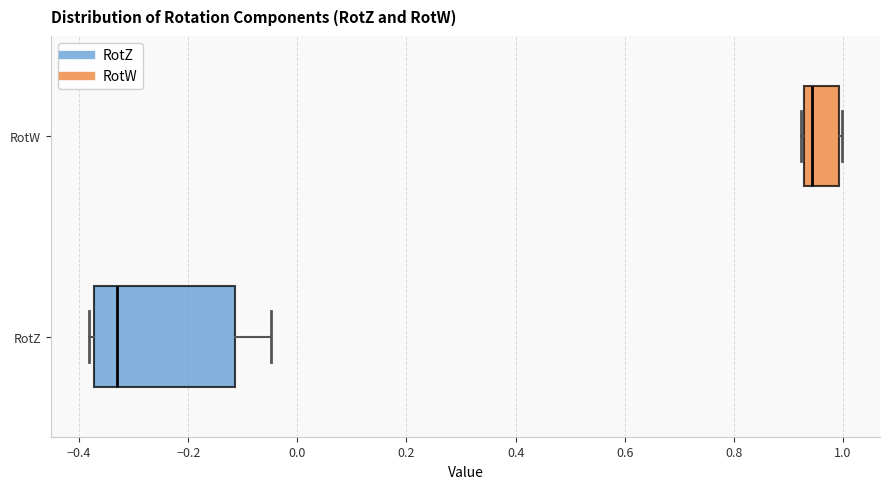

Where does the median line of the box for RotW sit on the x-axis? The values are not printed on the chart, so give them approximately, as read against the axis.

0.94